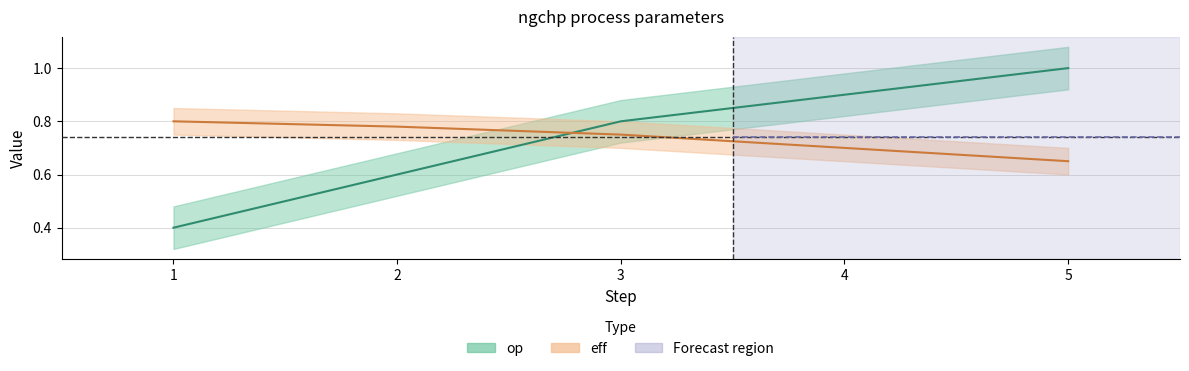

List the series in order of their peak value, lowest first.

eff, op